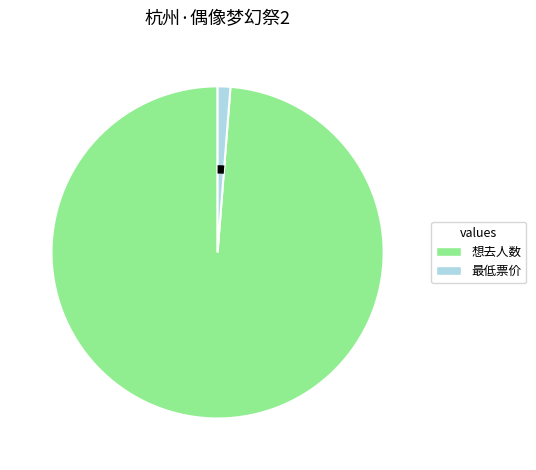

Rank the categories by value from lowest to highest.

最低票价, 想去人数